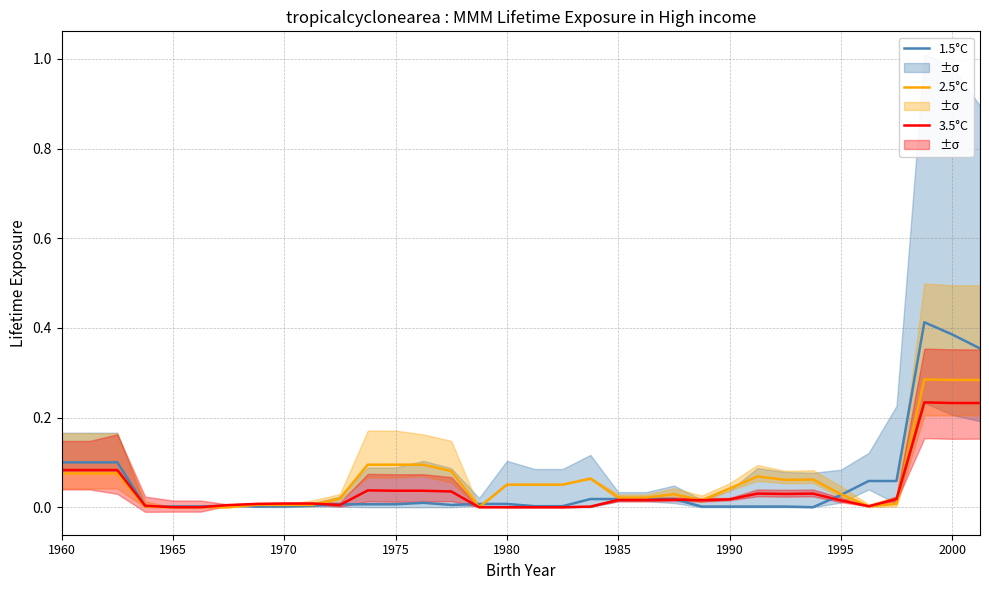

How many lines are shown in the chart?

3